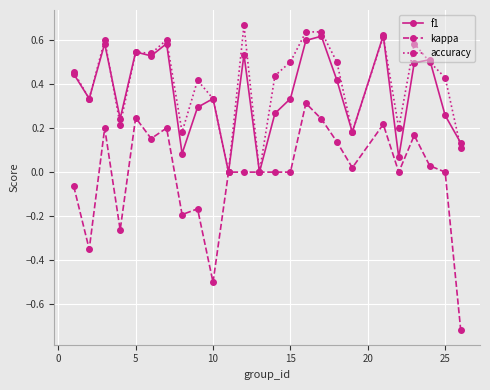

Which series has the widest spread of values?

kappa